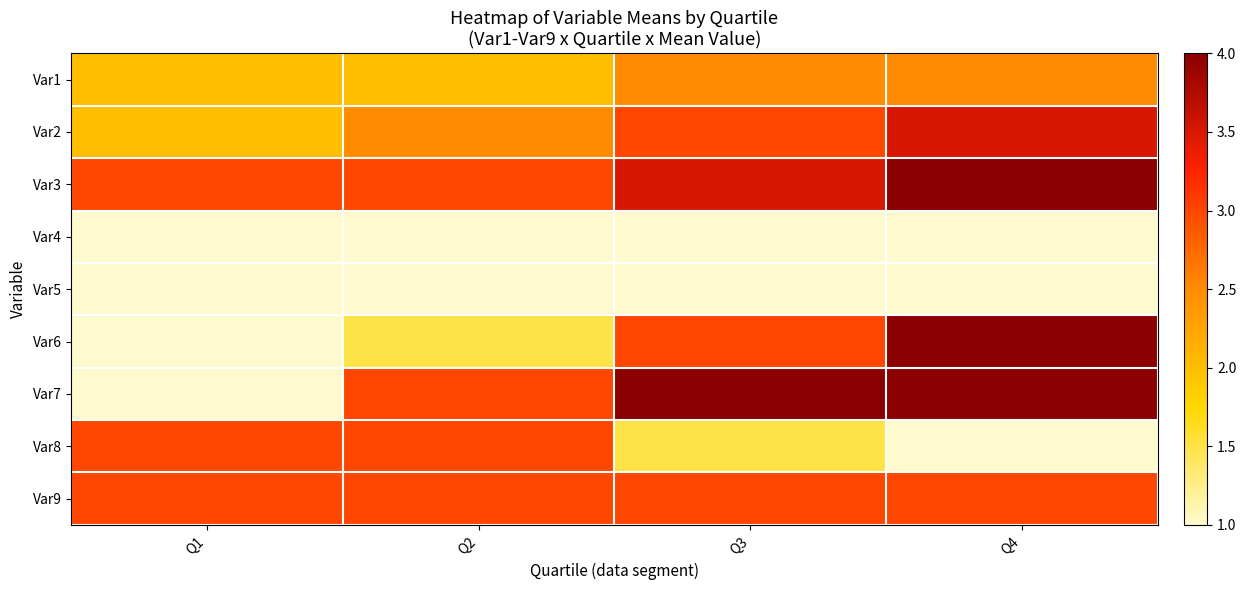

Which label corresponds to the largest value in the chart?

Q4